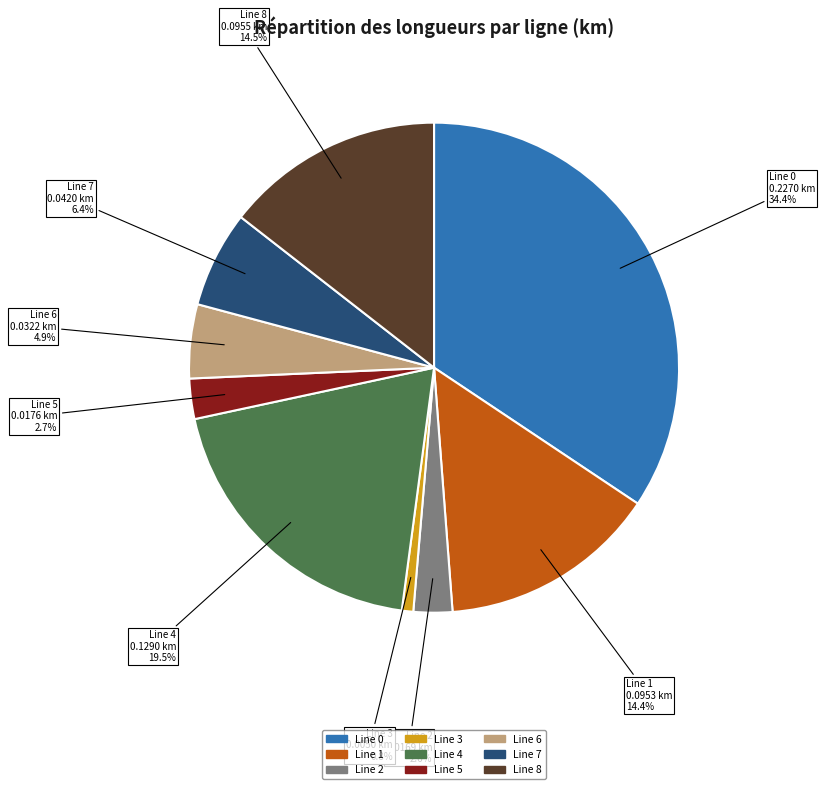

Is the sum of Line 8 and Line 2 greater than half?

No